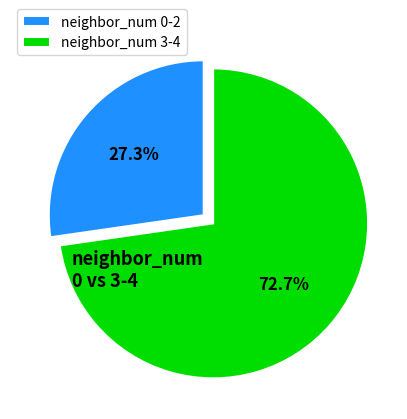

Which slice represents more than half of the pie?

neighbor_num 3-4